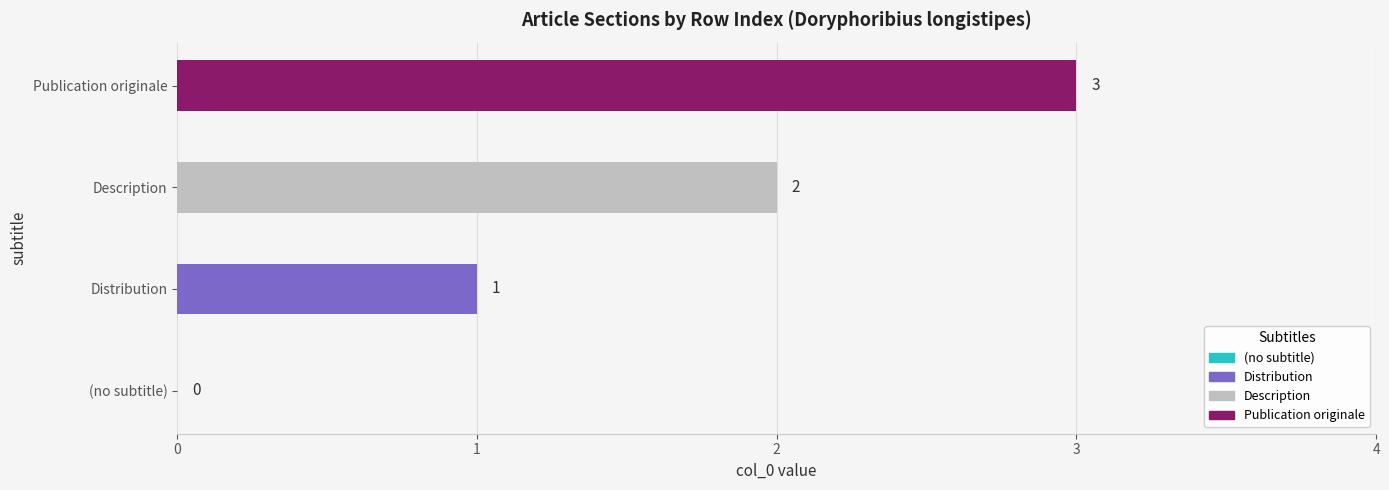

What is the sum of all values?

6